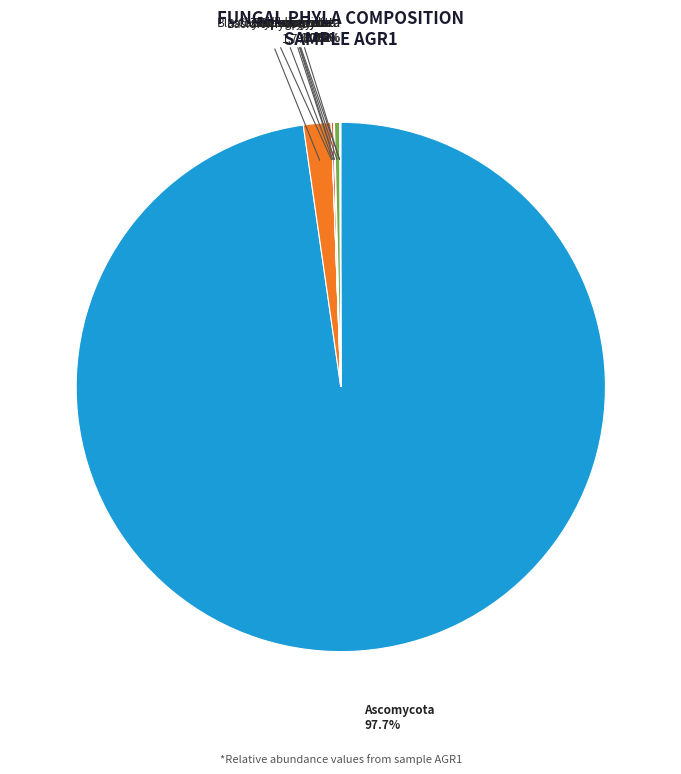

Is there any slice that represents more than half of the pie?

Yes